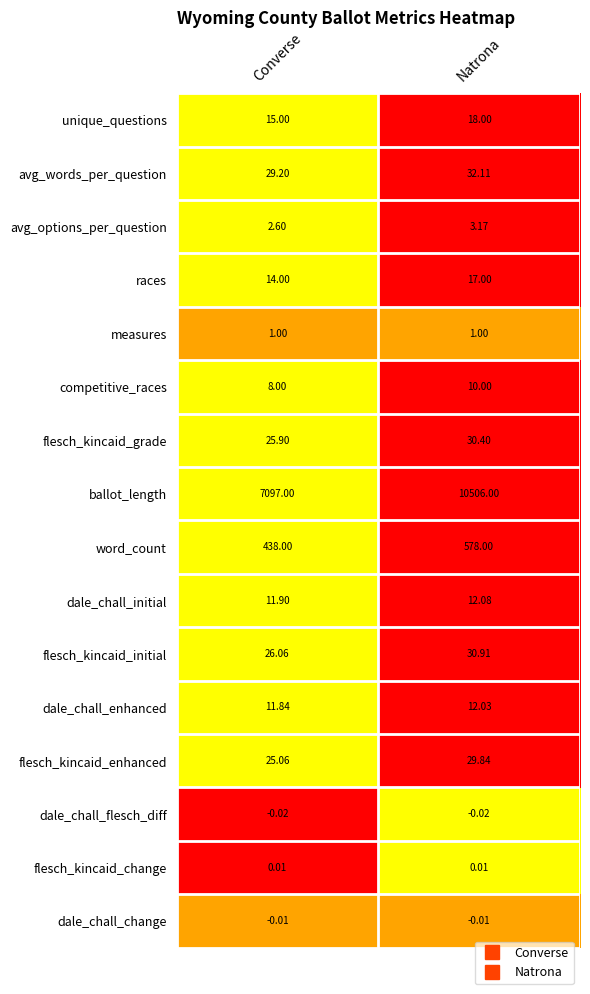

At Natrona, list the series in order from smallest to largest.

dale_chall_flesch_diff, dale_chall_change, flesch_kincaid_change, measures, avg_options_per_question, competitive_races, dale_chall_enhanced, dale_chall_initial, races, unique_questions, flesch_kincaid_enhanced, flesch_kincaid_grade, flesch_kincaid_initial, avg_words_per_question, word_count, ballot_length